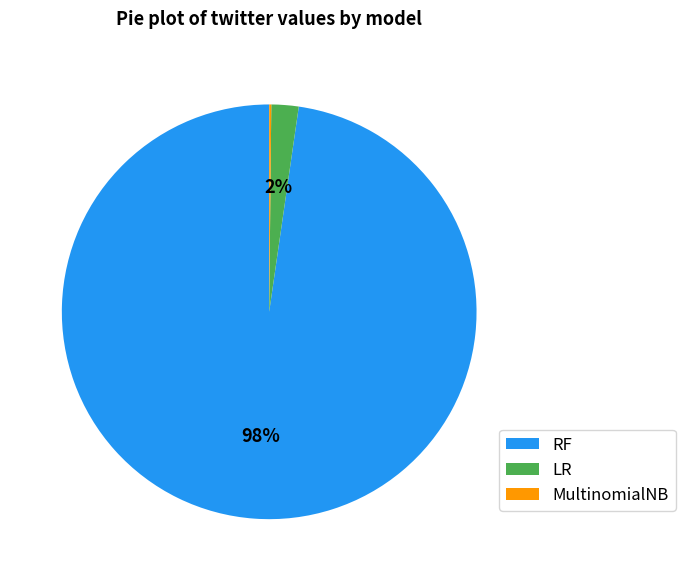

The LR slice represents 2% of the pie. True or false?

True